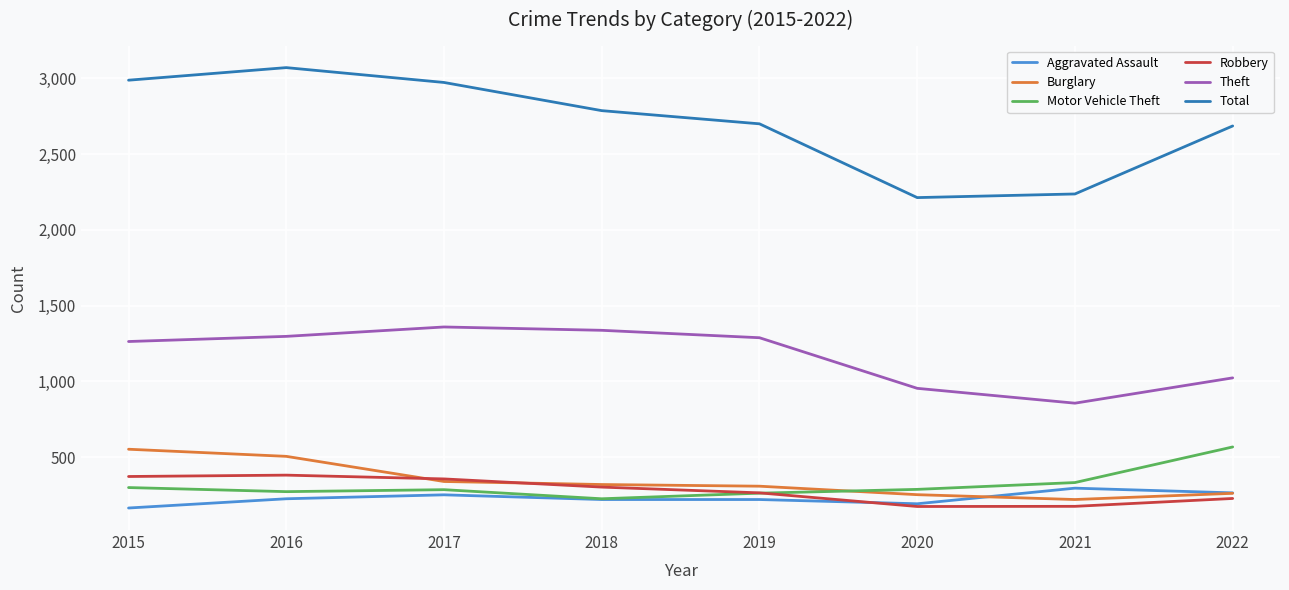

Which series has the widest spread of values?

Total